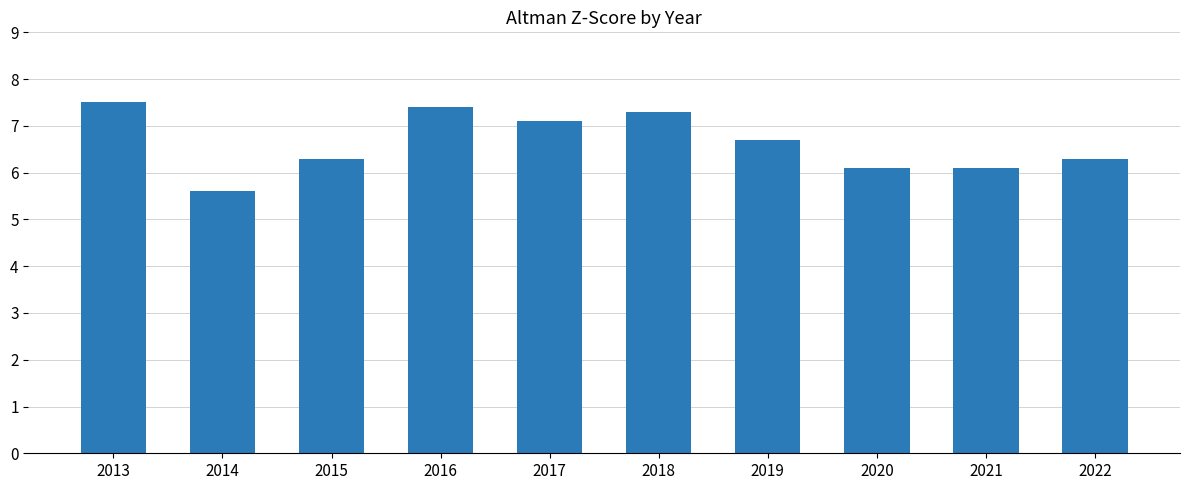

What is the minimum value shown in the chart?

5.6